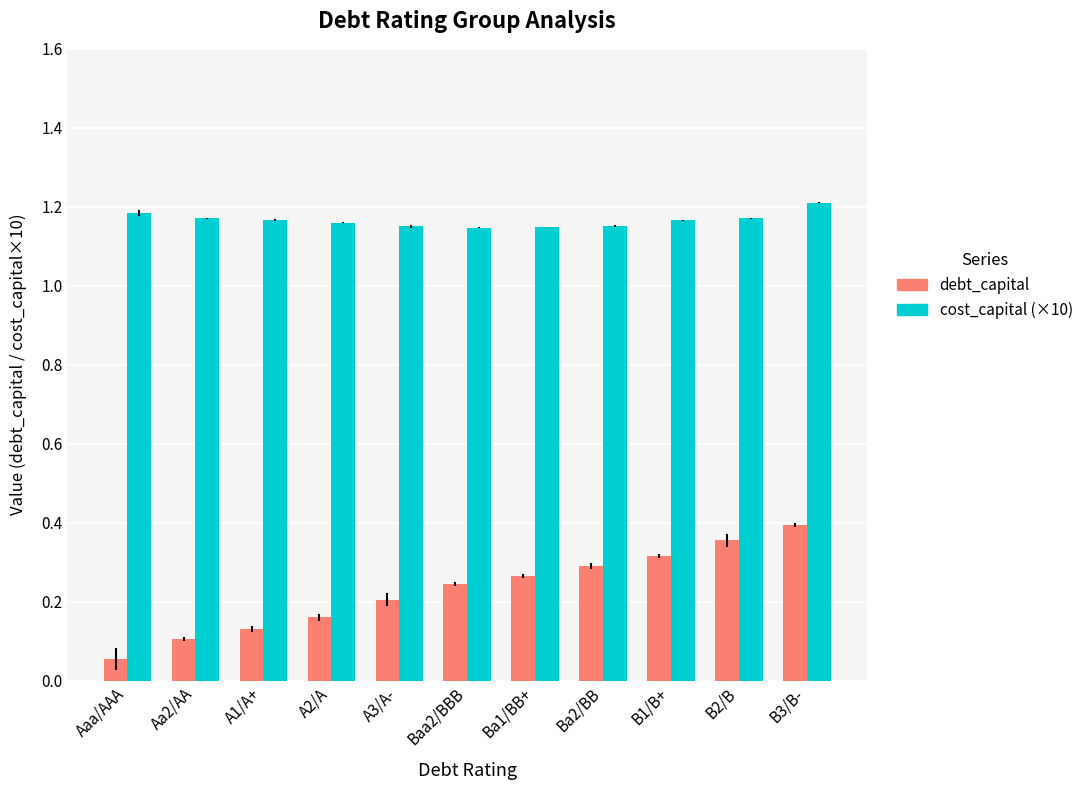

What is the spread (max minus min) of values at Ba1/BB+?

0.9